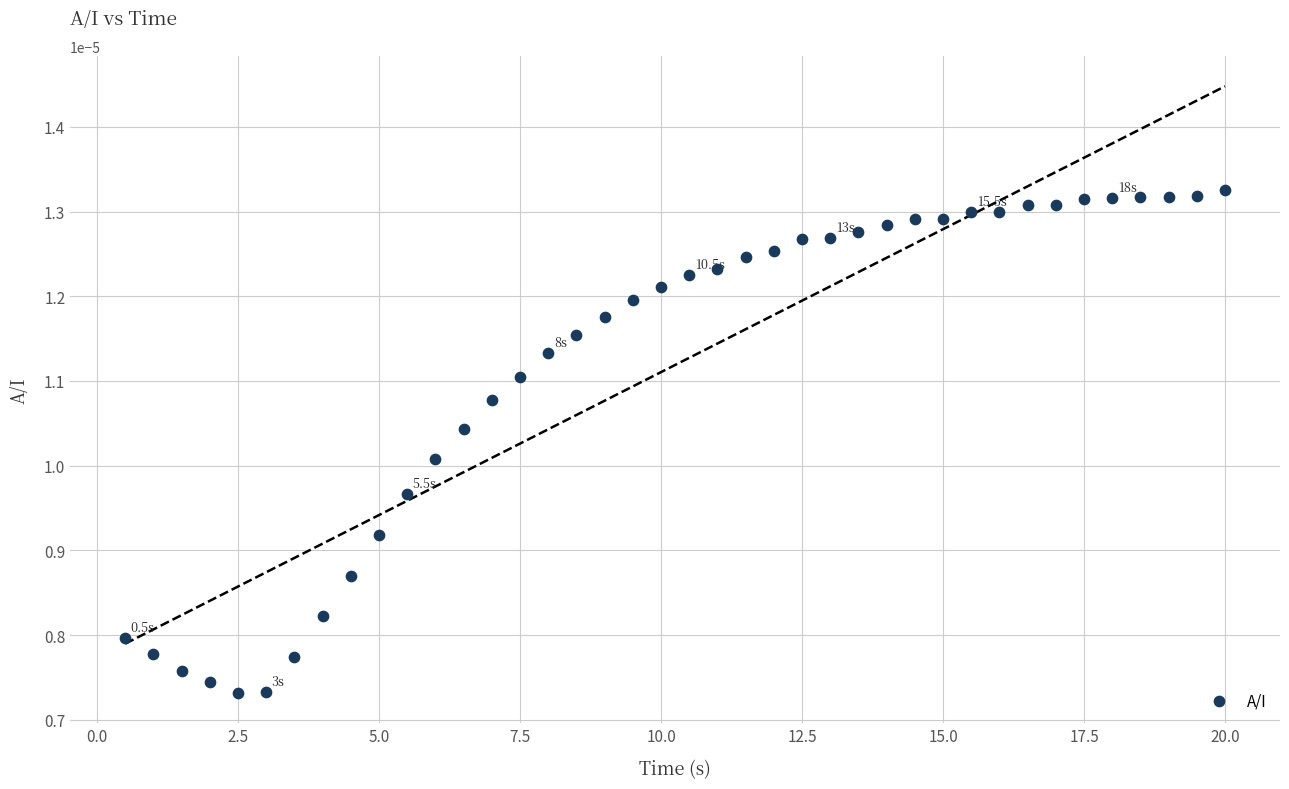

What is the range of X values (max minus min)?

19.5